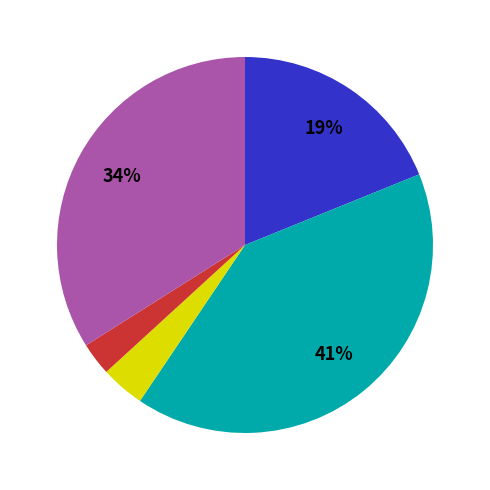

Is there any slice that represents more than half of the pie?

No